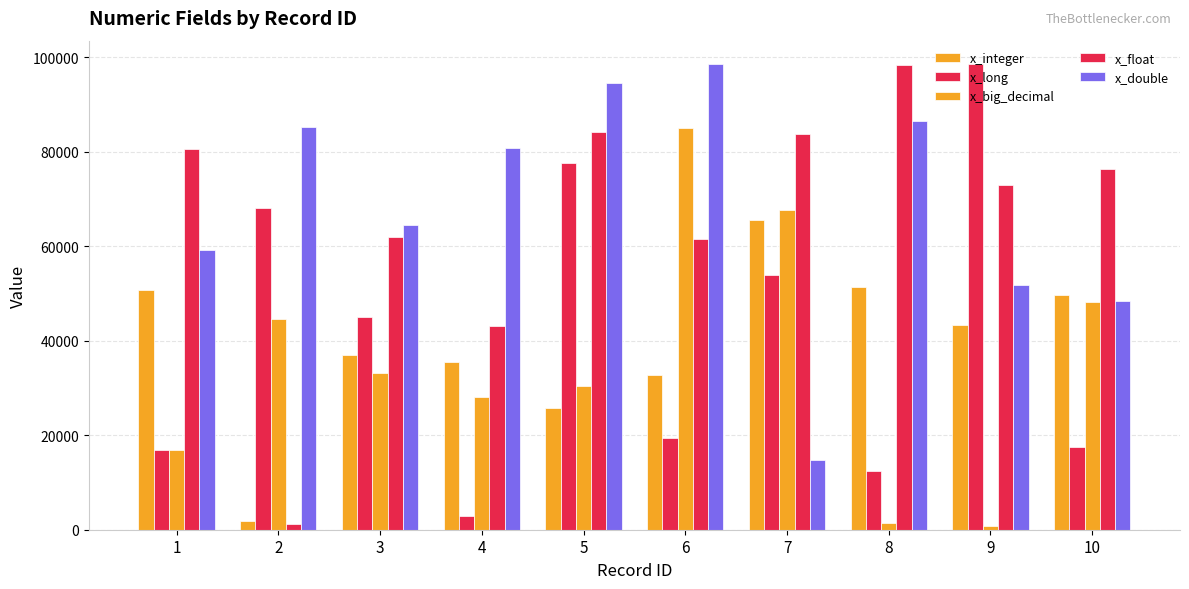

What is the sum of the x_integer values at 4 and 5?

61193